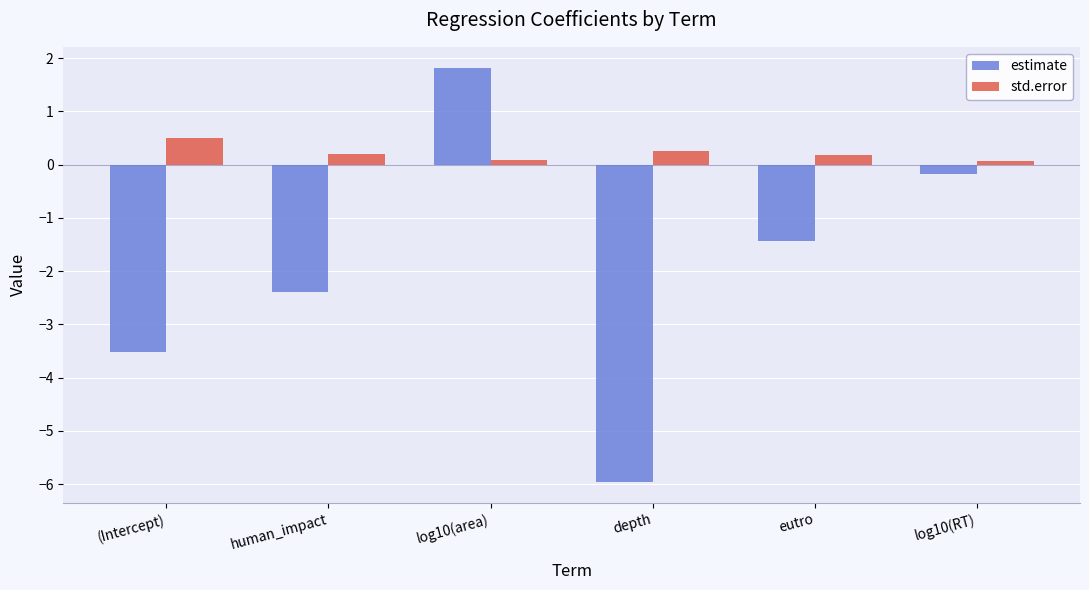

Reading left to right, what are all the values shown in this chart?

estimate: (Intercept)=-3.5	human_impact=-2.4	log10(area)=1.8	depth=-6.0	eutro=-1.4	log10(RT)=-0.2
std.error: (Intercept)=0.5	human_impact=0.2	log10(area)=0.1	depth=0.2	eutro=0.2	log10(RT)=0.1